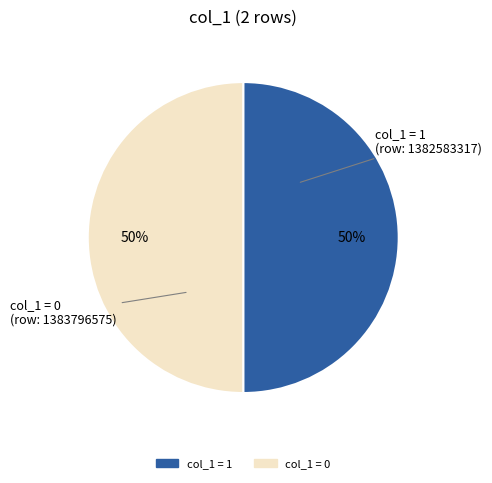

To the nearest percent, what is the average slice percentage?

50%